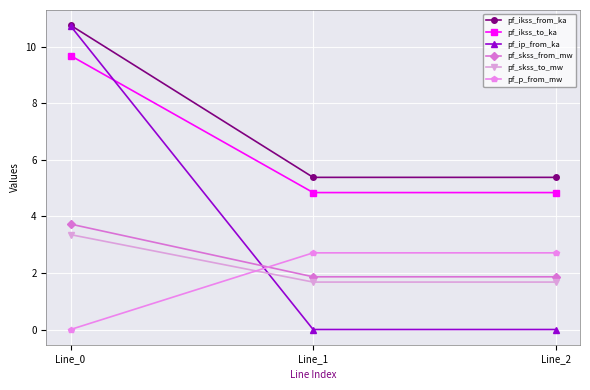

What is the sum of all pf_skss_to_mw values?

6.7